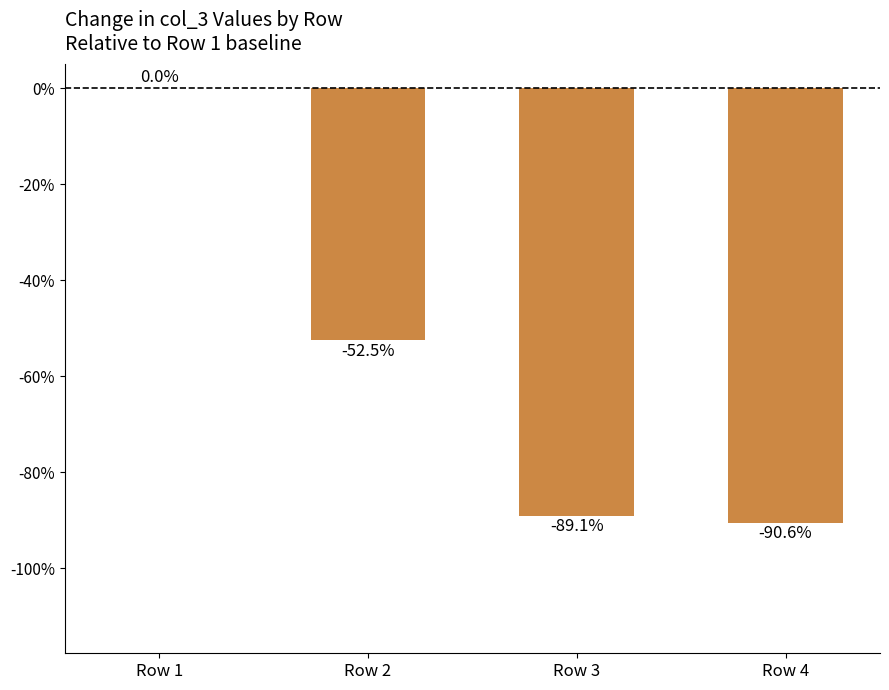

What is the sum of all values?

-232.2